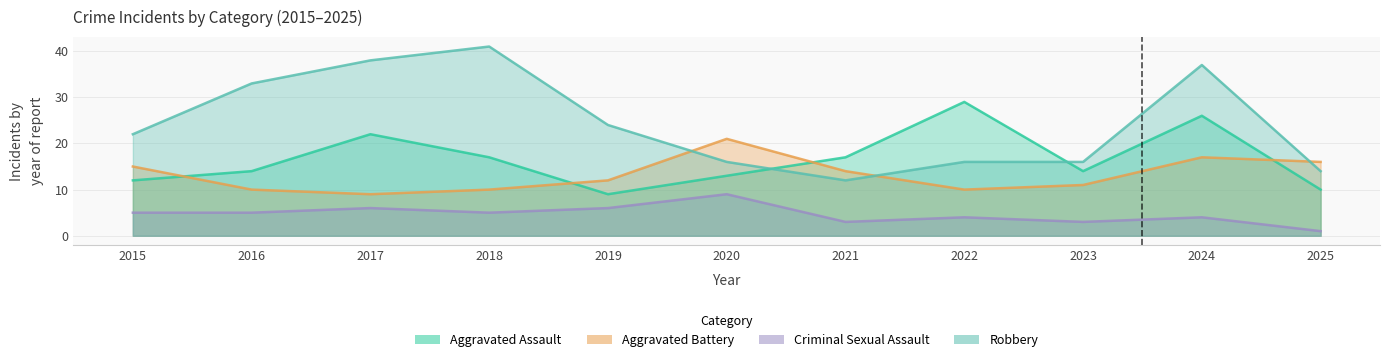

At which category does the chart reach its minimum across all series?

2025